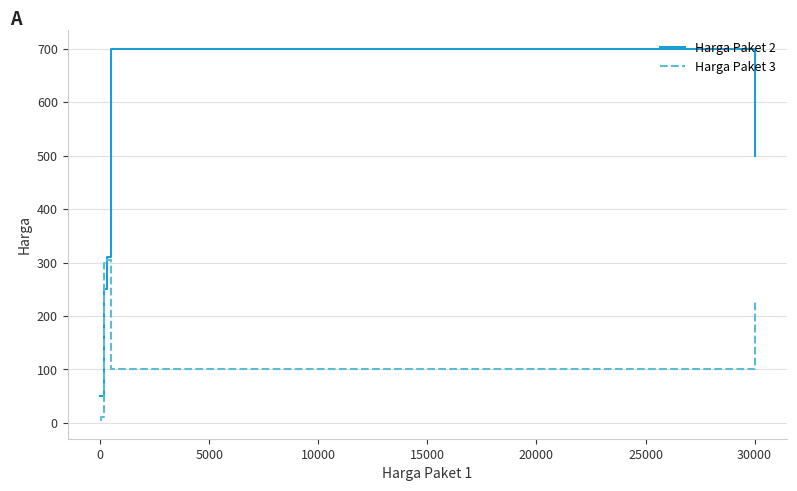

Which series has the widest spread of values?

Harga Paket 2